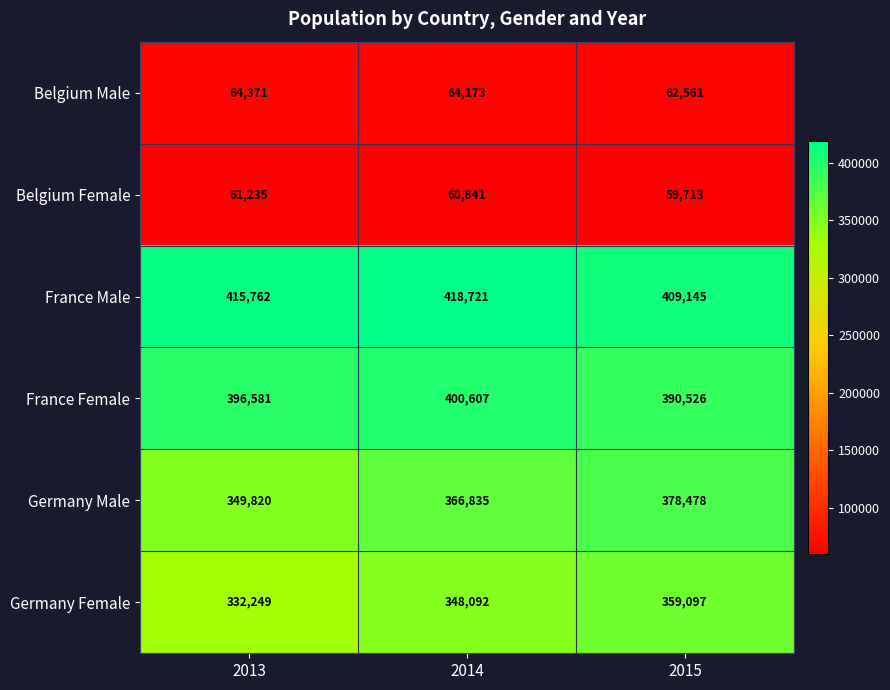

Is it true that France Male equals 195586 at 2015?

False